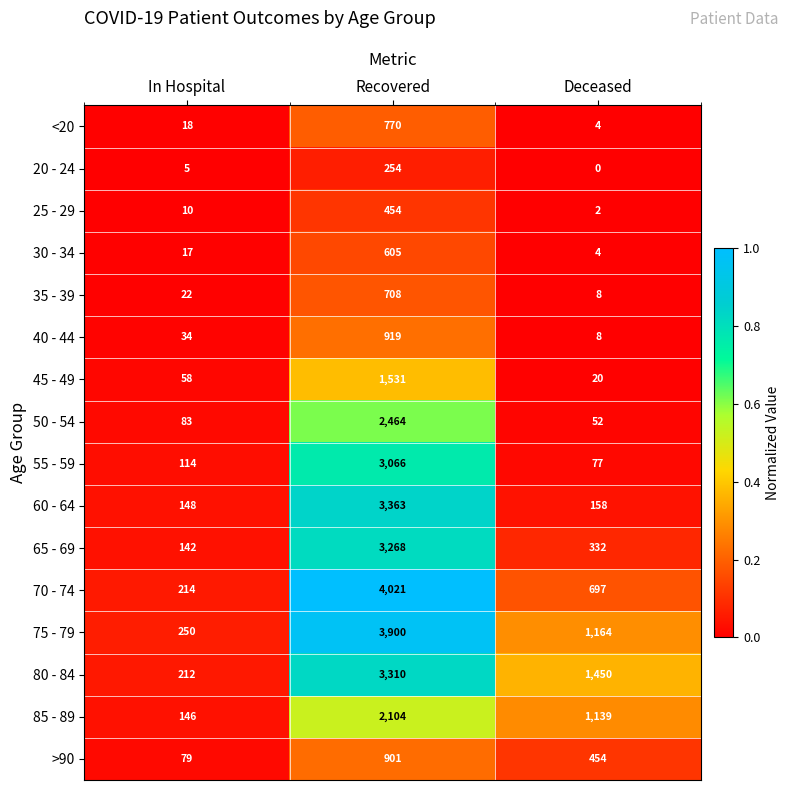

Rank the categories by 25 - 29 value from highest to lowest.

Recovered, In Hospital, Deceased